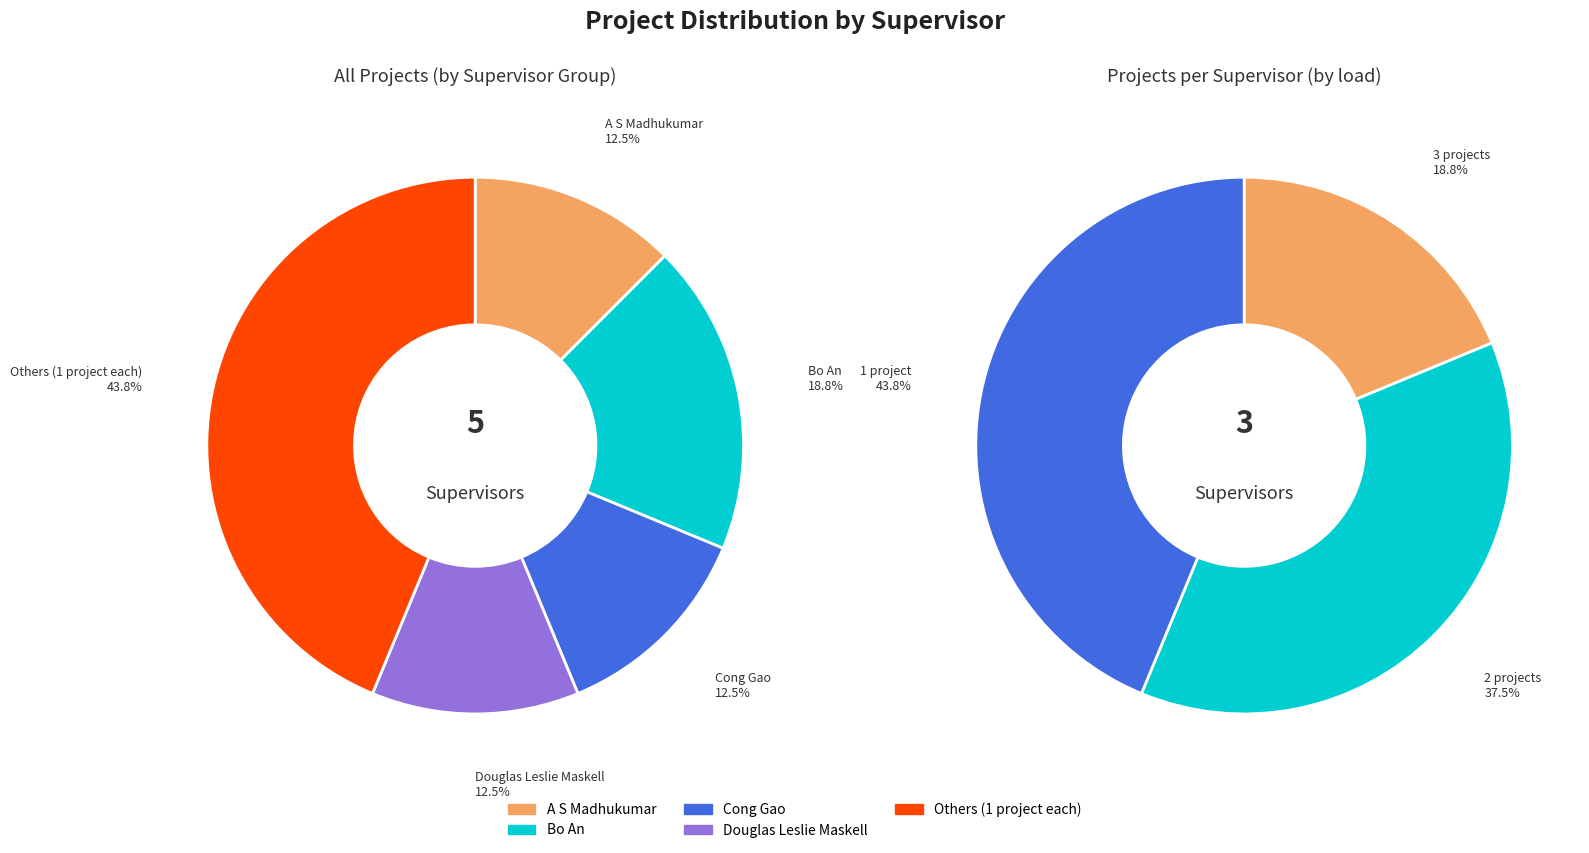

Is it true that 3 is 4% of the pie?

False